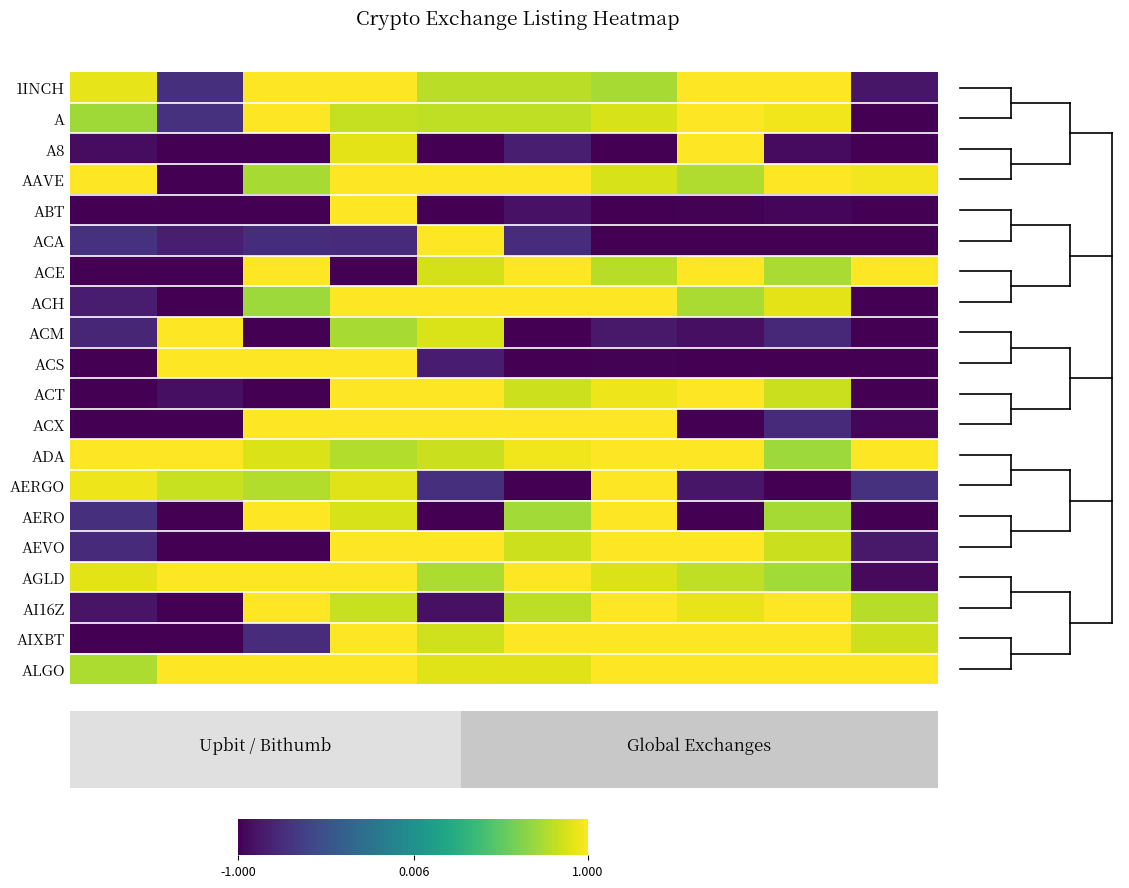

Rank the series by their maximum value, from highest to lowest.

1INCH, A, AAVE, ABT, ACE, ACH, ACS, ACT, ACX, ADA, AEVO, AGLD, AI16Z, AIXBT, ALGO, ACM, AERO, ACA, AERGO, A8